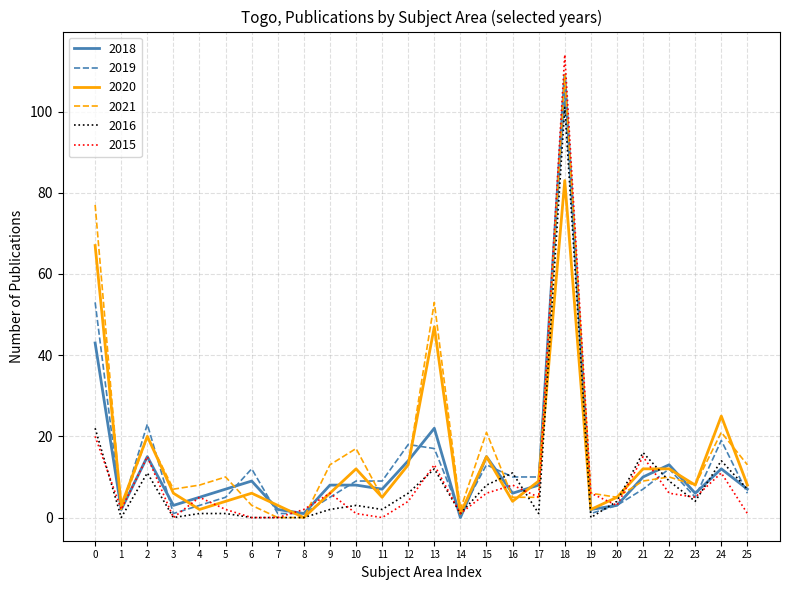

The 2020 series shows 13 at 12. True or false?

True